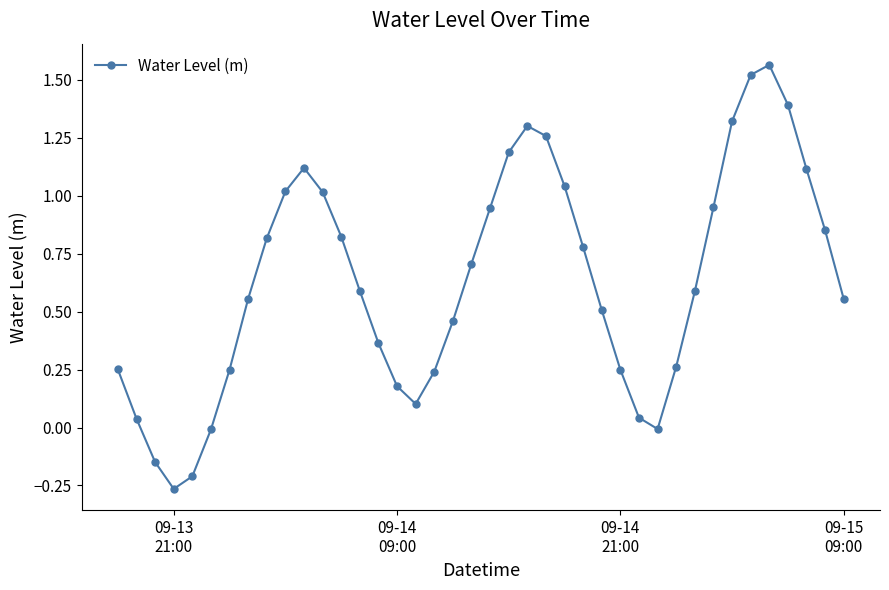

What is the difference between the maximum and minimum values?

1.8